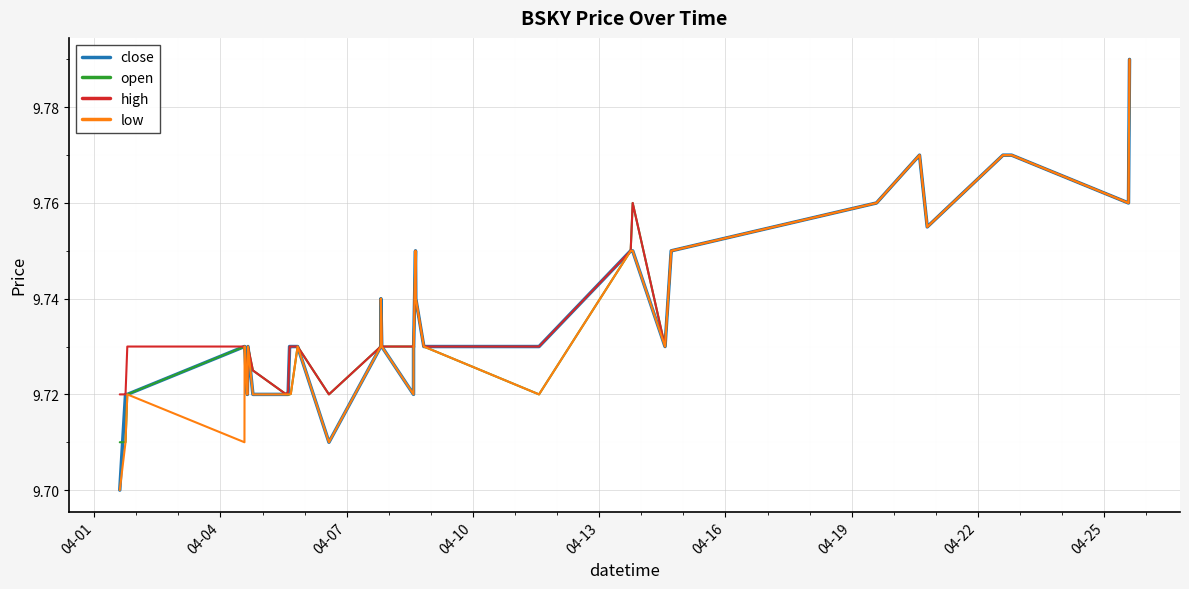

What is the highest value of the close series?

9.8